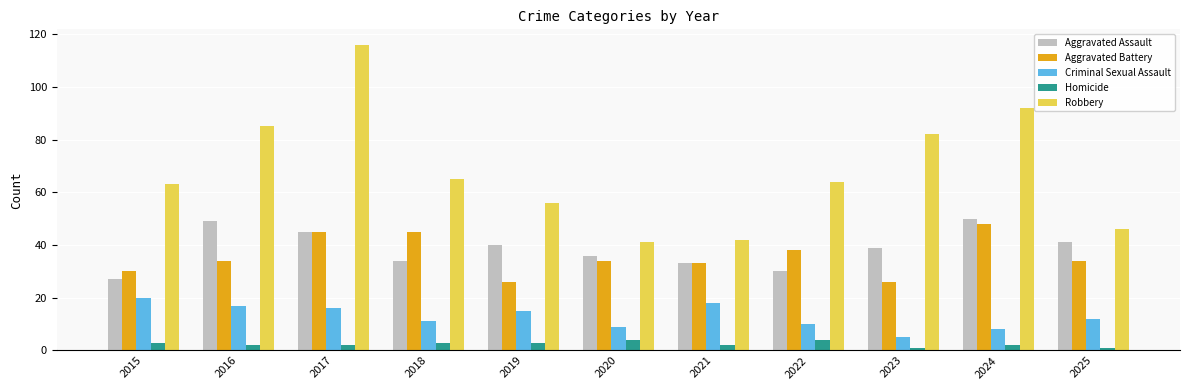

Reading left to right, list all the values displayed in this chart.

Aggravated Assault: 27	49	45	34	40	36	33	30	39	50	41
Aggravated Battery: 30	34	45	45	26	34	33	38	26	48	34
Criminal Sexual Assault: 20	17	16	11	15	9	18	10	5	8	12
Homicide: 3	2	2	3	3	4	2	4	1	2	1
Robbery: 63	85	116	65	56	41	42	64	82	92	46